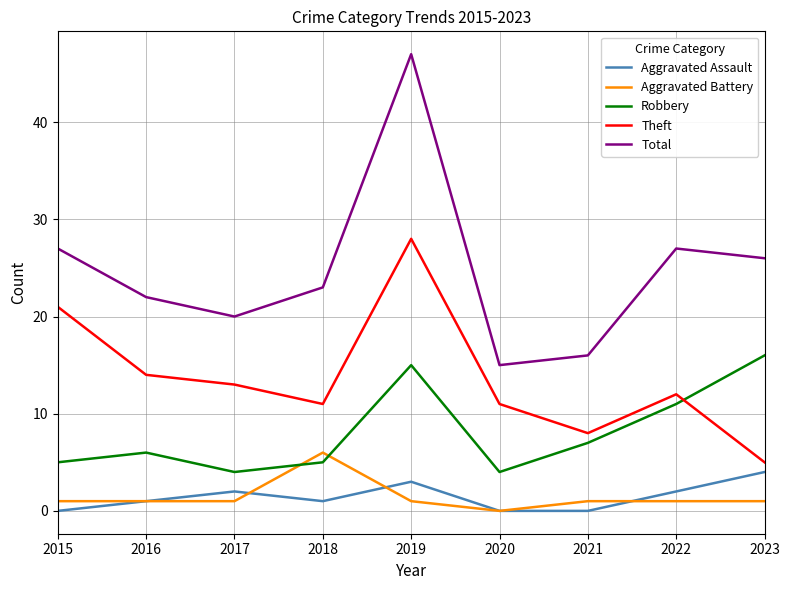

What is the maximum value shown in the chart?

47